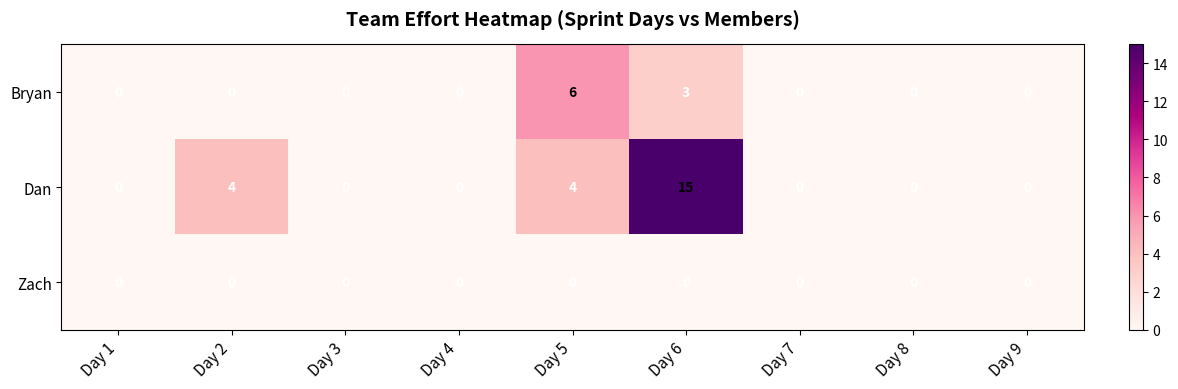

Which category has the highest value in the Bryan series?

Day 5